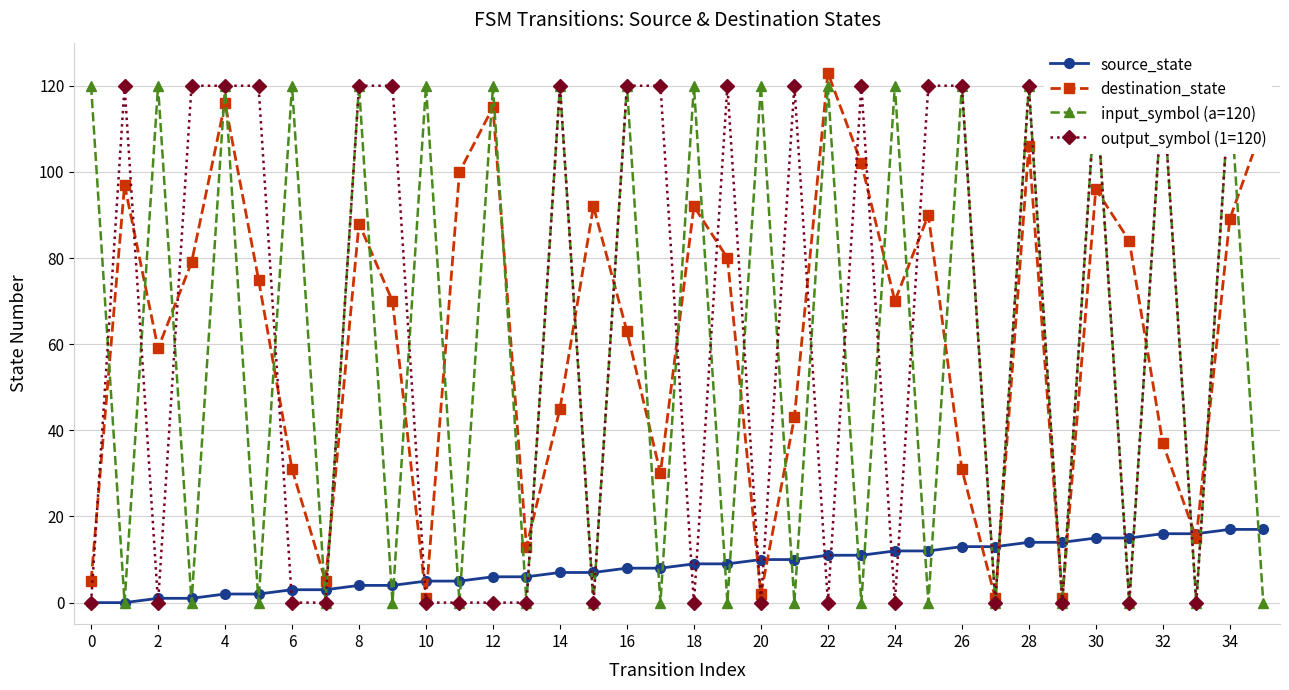

What is the sum of all input_symbol (a=120) values?

2160